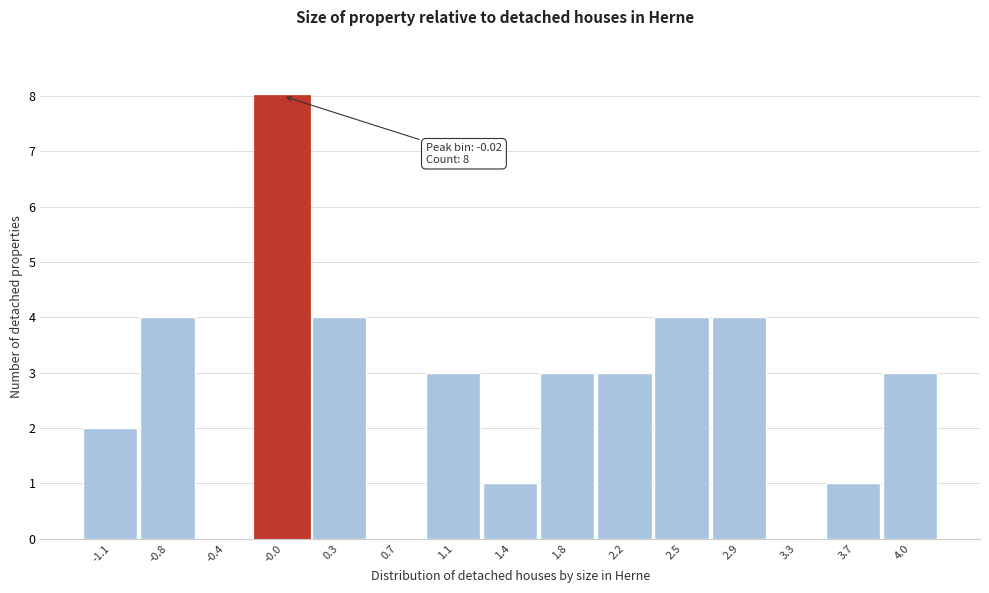

Over which range of the x-axis is the bar tallest?

-0.20 to 0.15